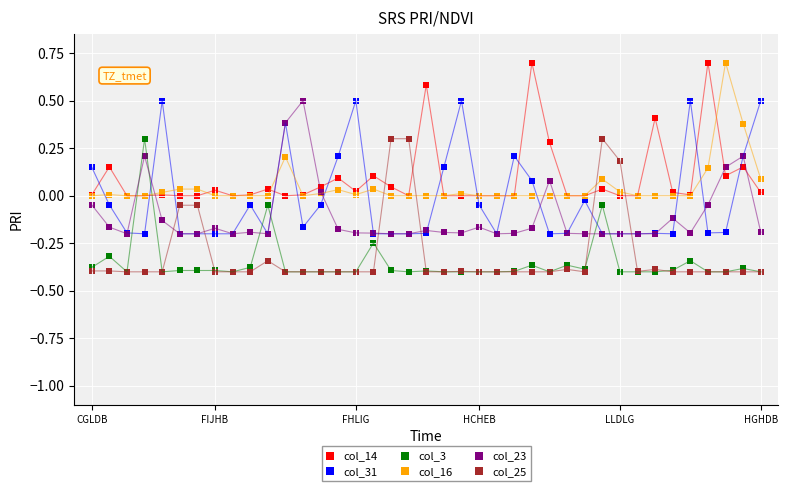

Which series reaches the minimum Y coordinate?

col_3